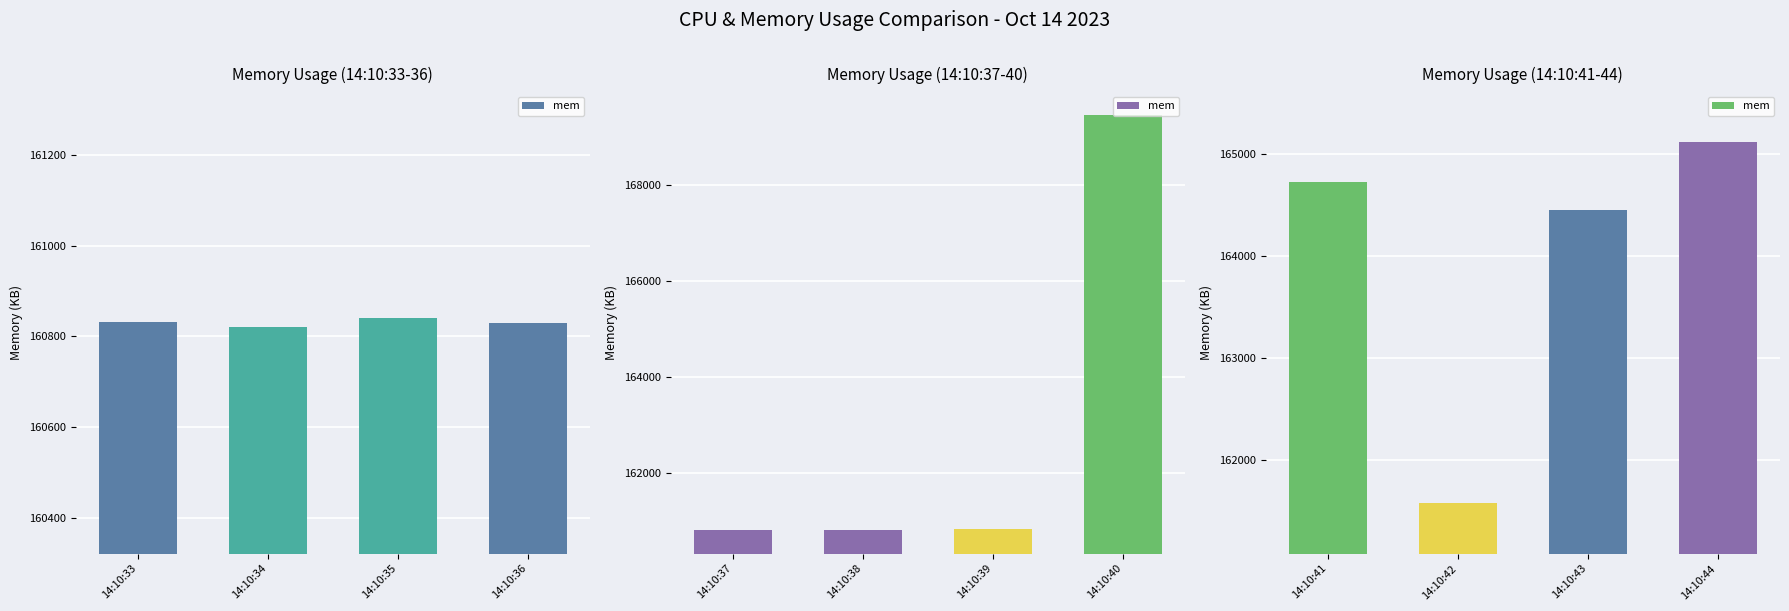

What is the value of the 4th bar from the left?

165110